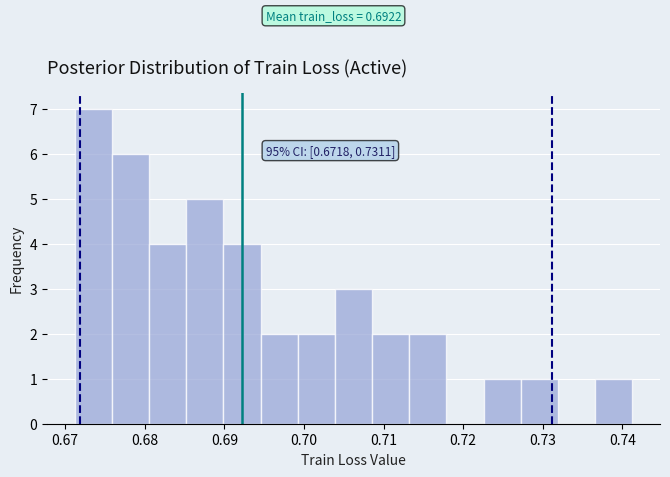

Which range on the x-axis has the tallest bar?

0.671 to 0.676